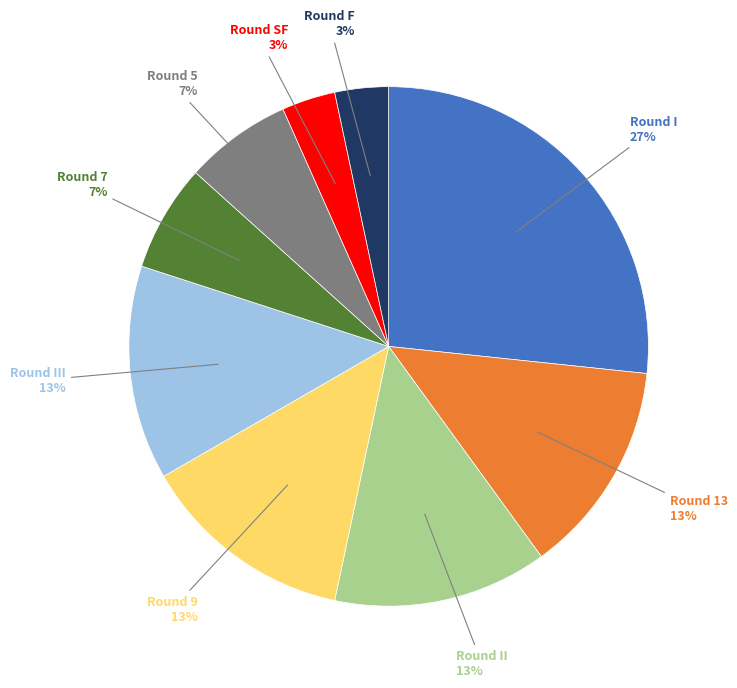

Is there a majority slice in this chart?

No